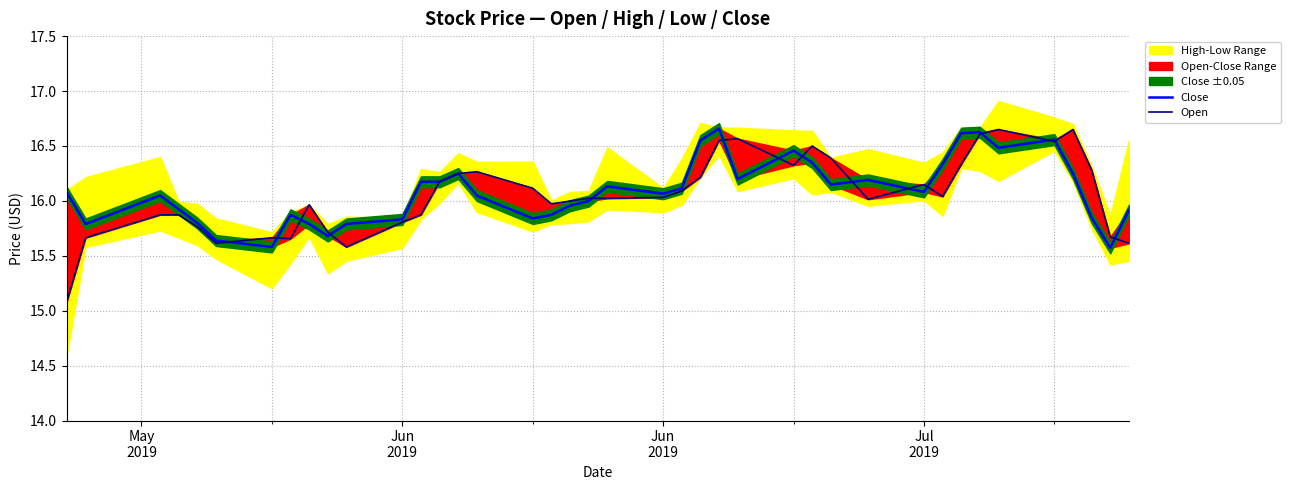

What value does the Open series have at Jun 2019?

16.0